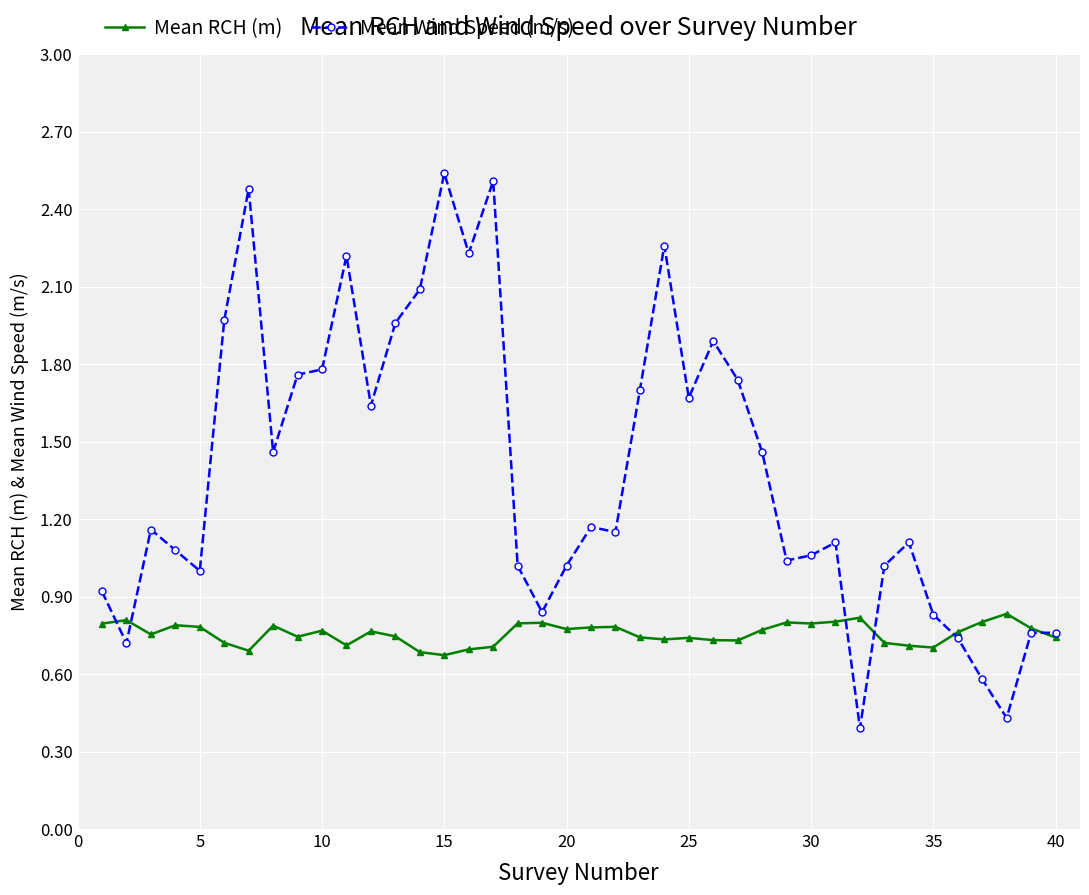

Which series has the largest total across all categories?

Mean Wind Speed (m/s)